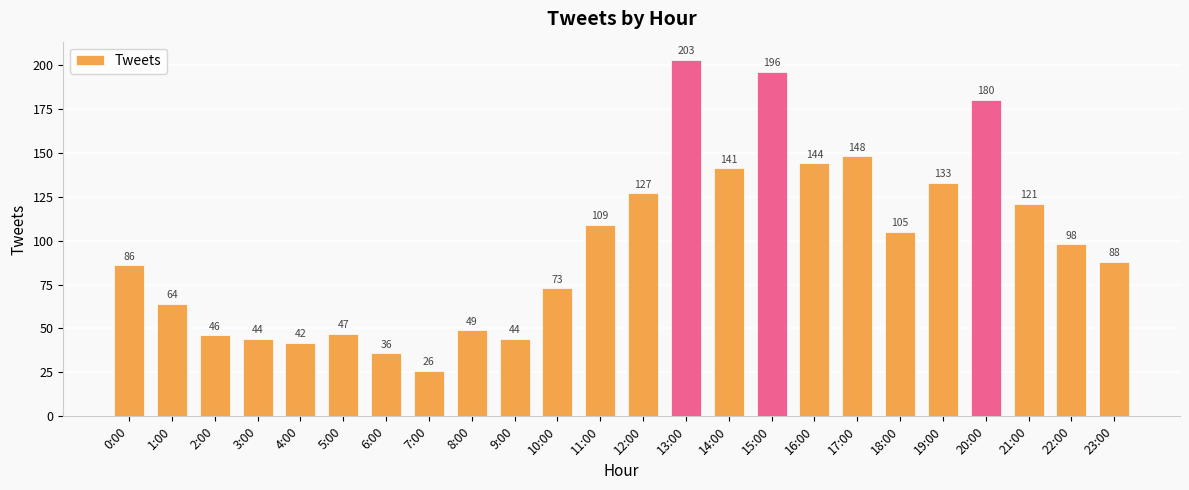

Reading left to right, what are all the values shown in this chart?

0:00=86	1:00=64	2:00=46	3:00=44	4:00=42	5:00=47	6:00=36	7:00=26	8:00=49	9:00=44	10:00=73	11:00=109	12:00=127	13:00=203	14:00=141	15:00=196	16:00=144	17:00=148	18:00=105	19:00=133	20:00=180	21:00=121	22:00=98	23:00=88